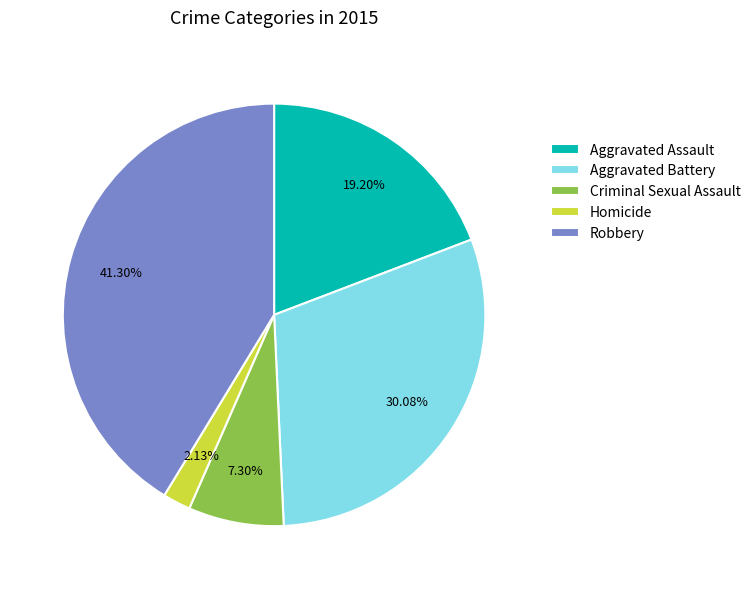

What is the largest slice in the pie chart?

Robbery